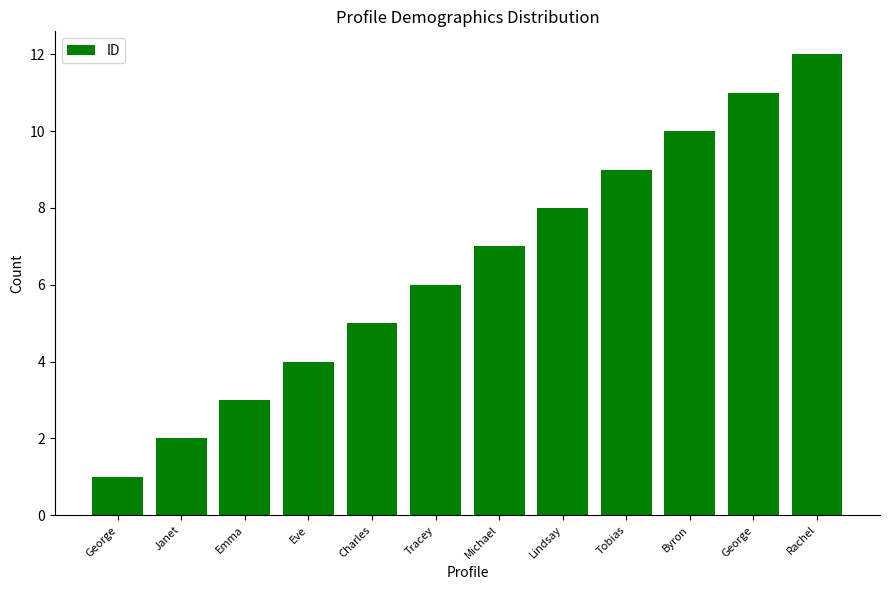

What is the label of the 12th bar from the left?

Rachel